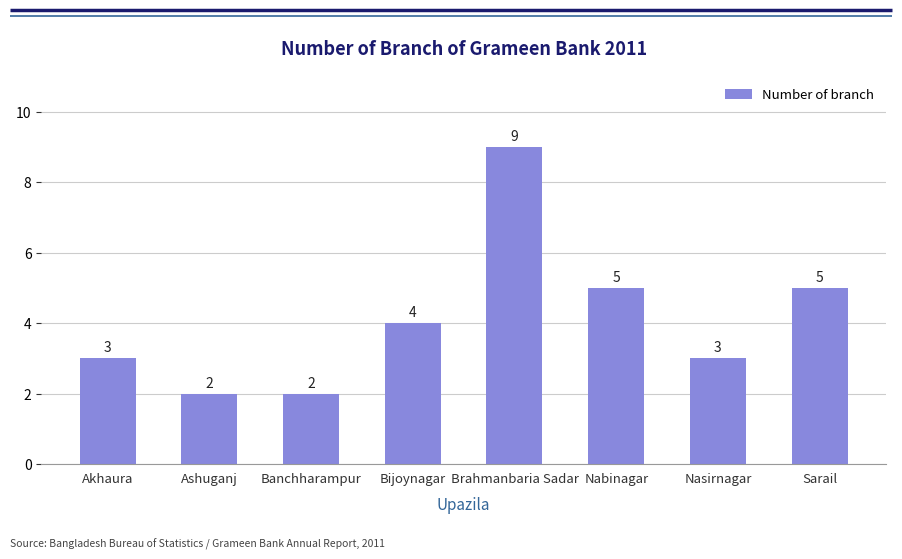

What is the sum of all values?

33